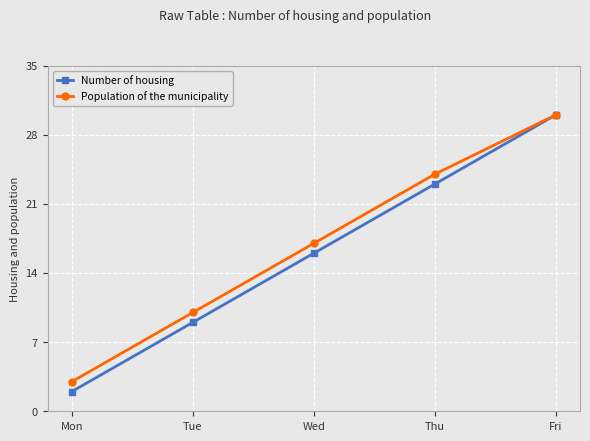

Is this an area chart (filled region under the line)?

No